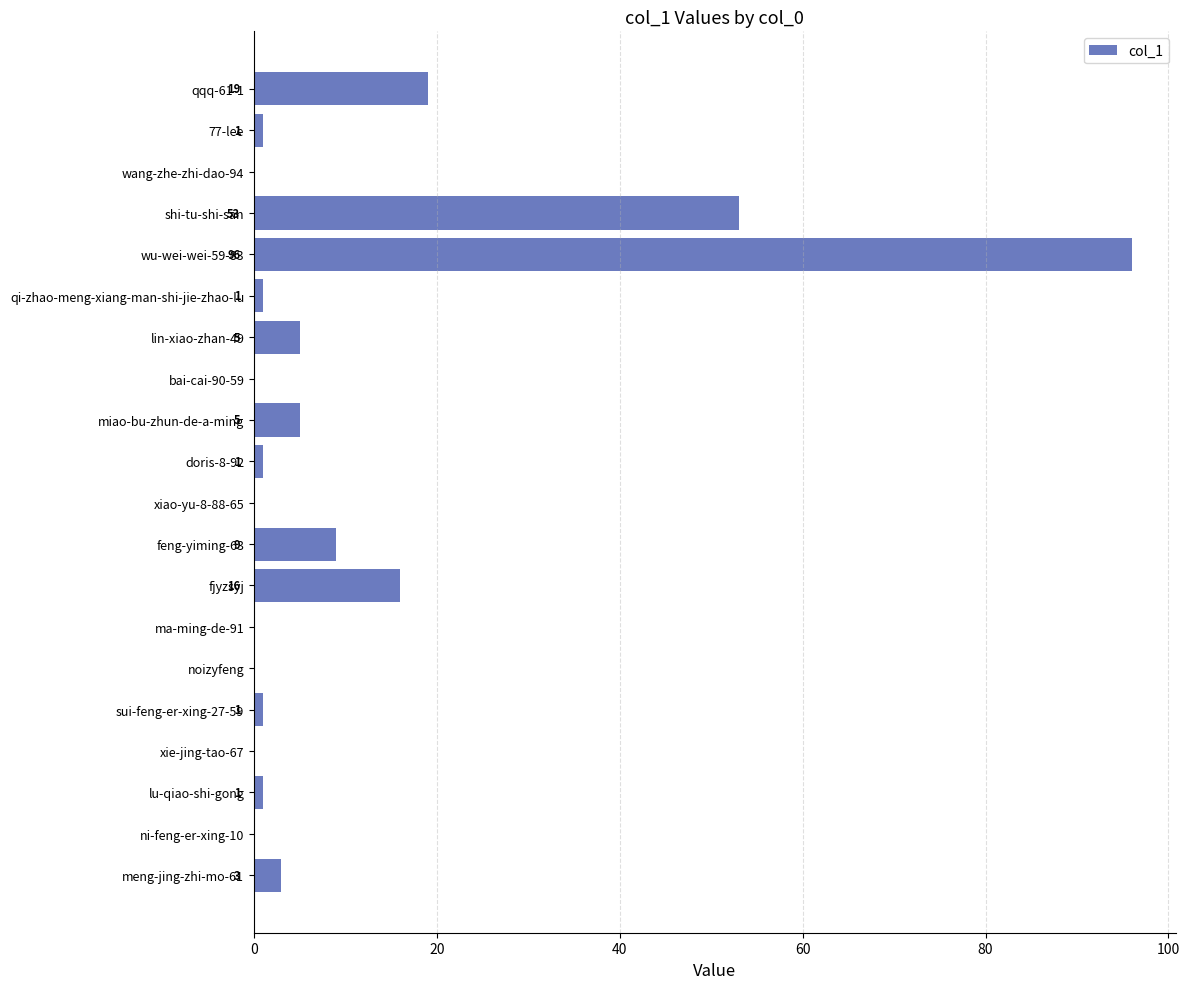

Is it true that the value at shi-tu-shi-san is 53?

True